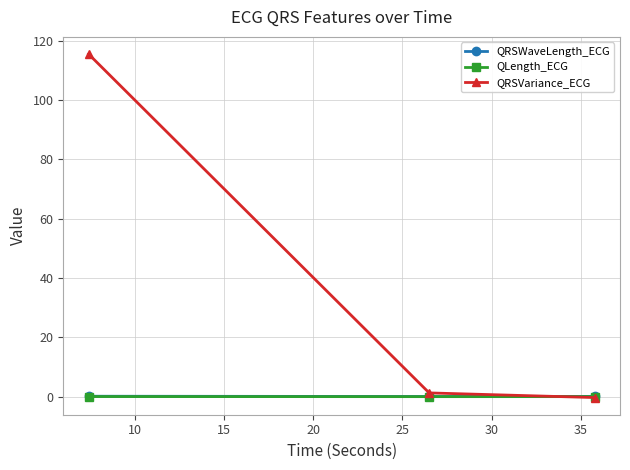

Which series has the largest total across all categories?

QRSVariance_ECG